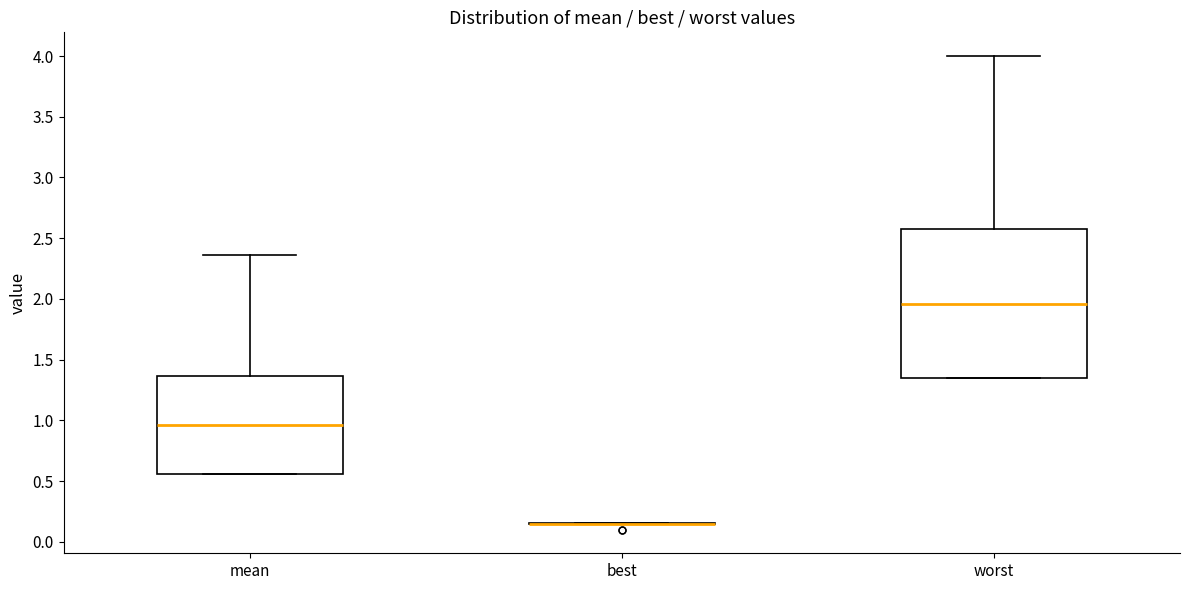

Reading left to right, transcribe this box plot: for each box, give where its median line is, the range the box spans, and where its two whiskers end, as read against the y-axis. The values are not printed on the chart, so give them approximately, as read against the axis.

mean: median 0.95, box 0.55 to 1.35, whiskers 0.55 to 2.35
best: box collapsed to a line at 0.15, whiskers 0.15 to 0.15
worst: median 1.95, box 1.35 to 2.55, whiskers 1.35 to 4.00